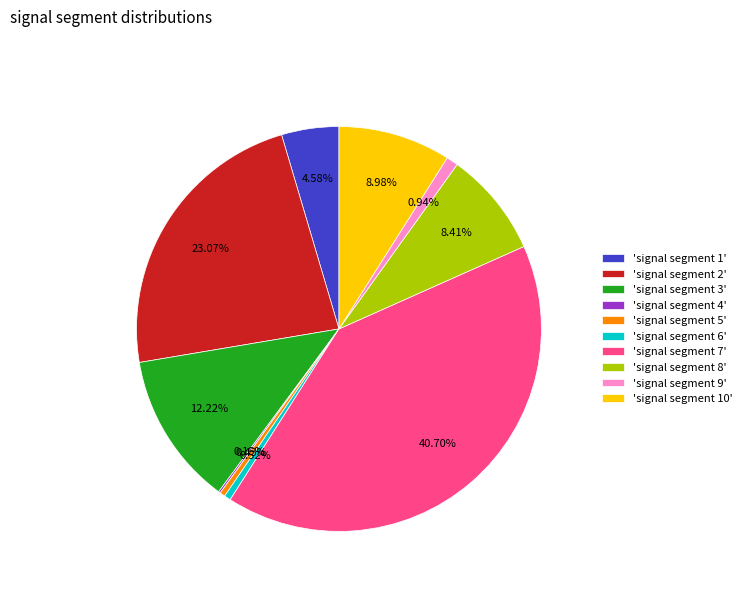

To the nearest percent, what is the average slice percentage?

10%